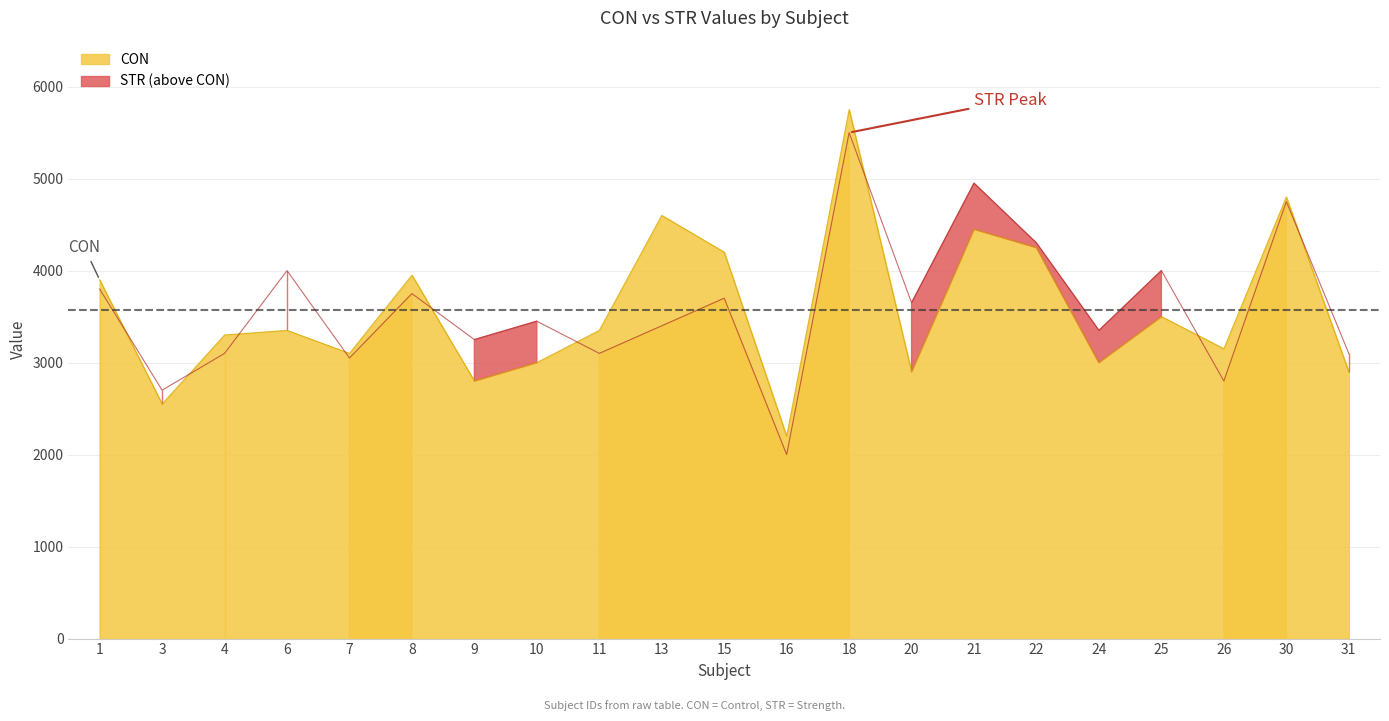

Which series changed the most between 3 and 25?

STR